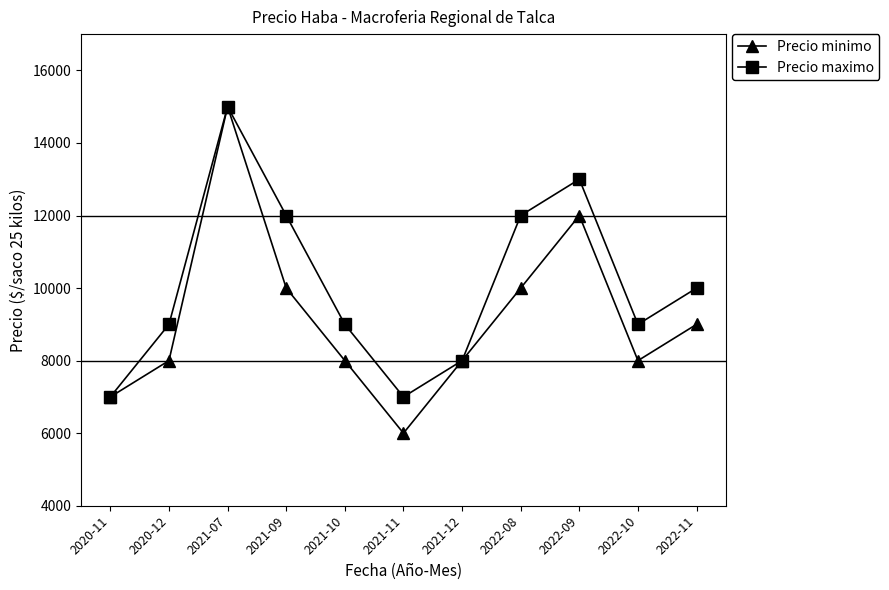

Read the Precio minimo value at 2021-09.

10000